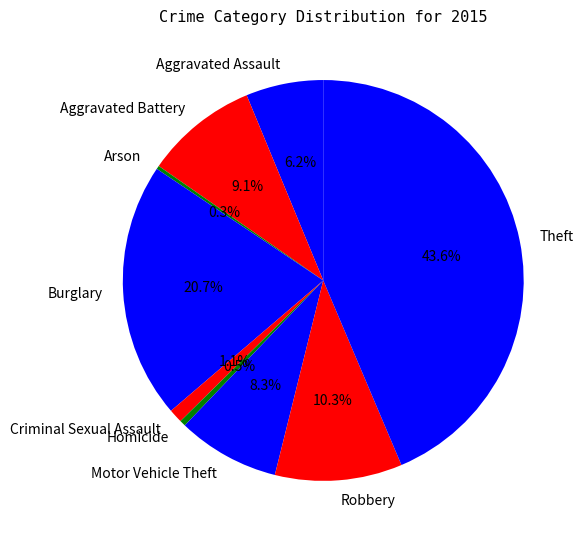

Which slice is the largest?

Theft